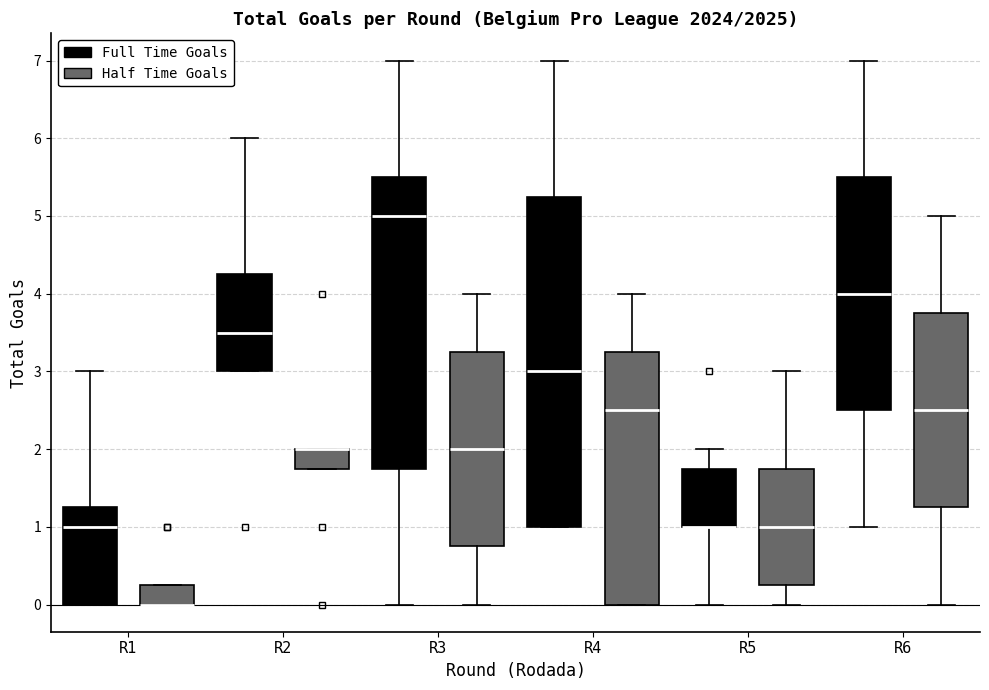

Reading left to right, read every box against the y-axis: the position of its median line, the range the box covers, and the ends of its whiskers. The values are not printed on the chart, so give them approximately, as read against the axis.

R1 (Full Time Goals): median 1.0, box 0.0 to 1.3, whiskers 0.0 to 3.0
R1 (Half Time Goals): median 0.0 (drawn on the box's lower edge), box 0.0 to 0.3, whiskers 0.0 to 0.3
R2 (Full Time Goals): median 3.5, box 3.0 to 4.3, whiskers 3.0 to 6.0
R2 (Half Time Goals): median 2.0 (drawn on the box's upper edge), box 1.8 to 2.0, whiskers 1.8 to 2.0
R3 (Full Time Goals): median 5.0, box 1.8 to 5.5, whiskers 0.0 to 7.0
R3 (Half Time Goals): median 2.0, box 0.8 to 3.3, whiskers 0.0 to 4.0
R4 (Full Time Goals): median 3.0, box 1.0 to 5.3, whiskers 1.0 to 7.0
R4 (Half Time Goals): median 2.5, box 0.0 to 3.3, whiskers 0.0 to 4.0
R5 (Full Time Goals): median 1.0 (drawn on the box's lower edge), box 1.0 to 1.8, whiskers 0.0 to 2.0
R5 (Half Time Goals): median 1.0, box 0.3 to 1.8, whiskers 0.0 to 3.0
R6 (Full Time Goals): median 4.0, box 2.5 to 5.5, whiskers 1.0 to 7.0
R6 (Half Time Goals): median 2.5, box 1.3 to 3.8, whiskers 0.0 to 5.0